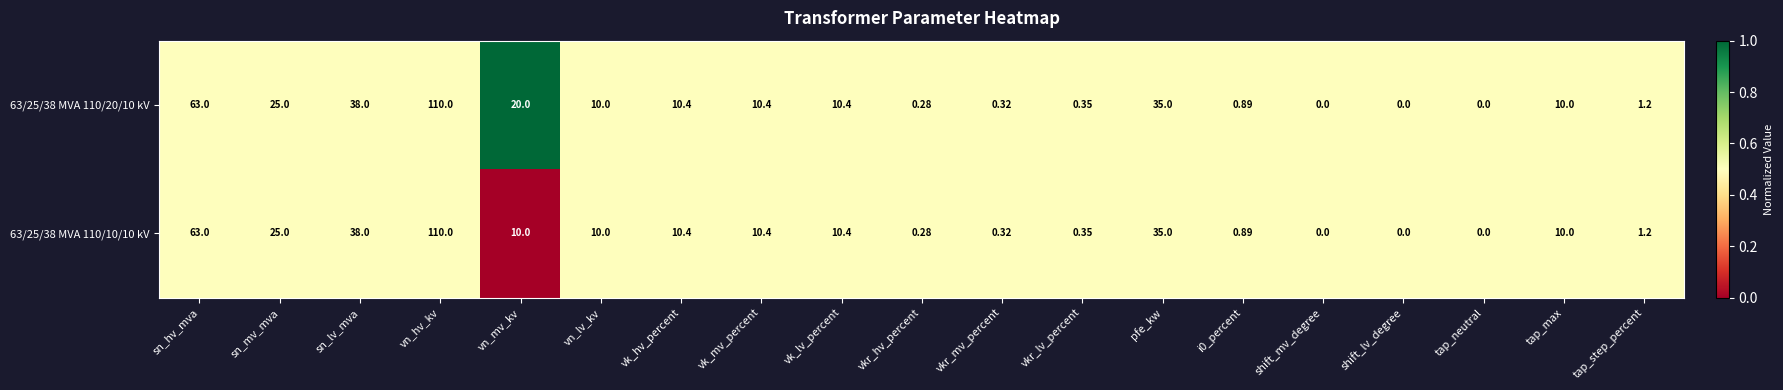

Which series has the largest total across all categories?

63/25/38 MVA 110/20/10 kV